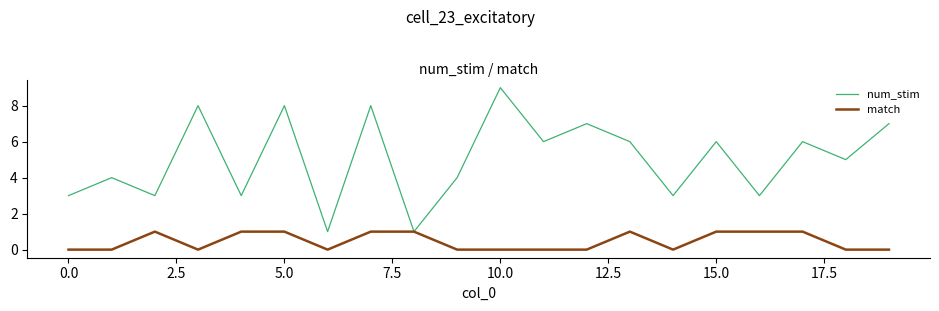

Rank the series by their maximum value, from lowest to highest.

match, num_stim